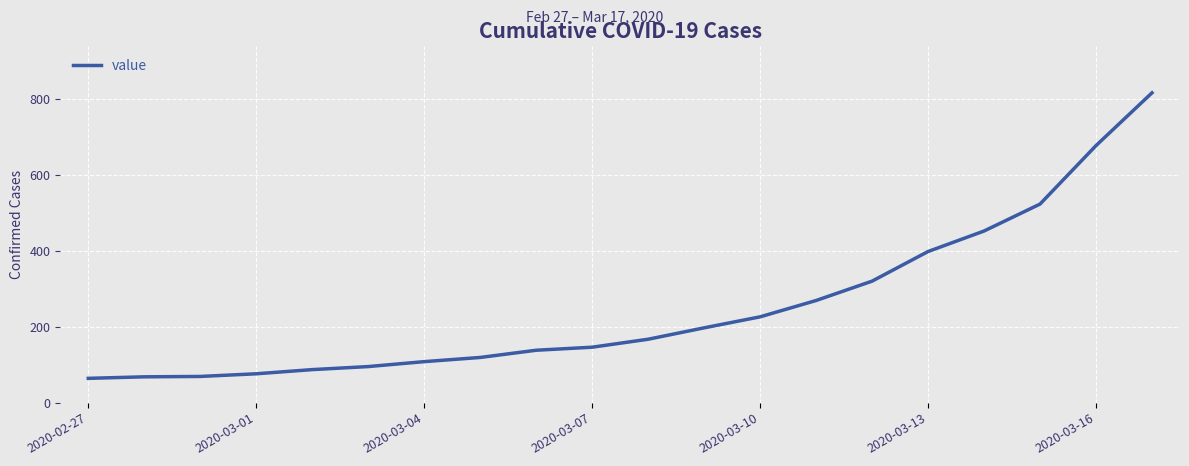

What is the difference between the maximum and minimum values?

752